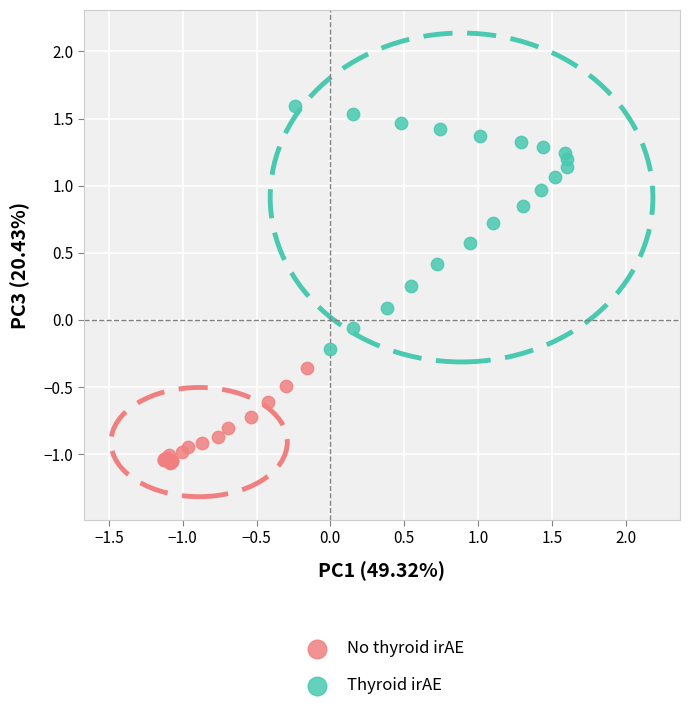

Which series contains the lowest Y value?

No thyroid irAE